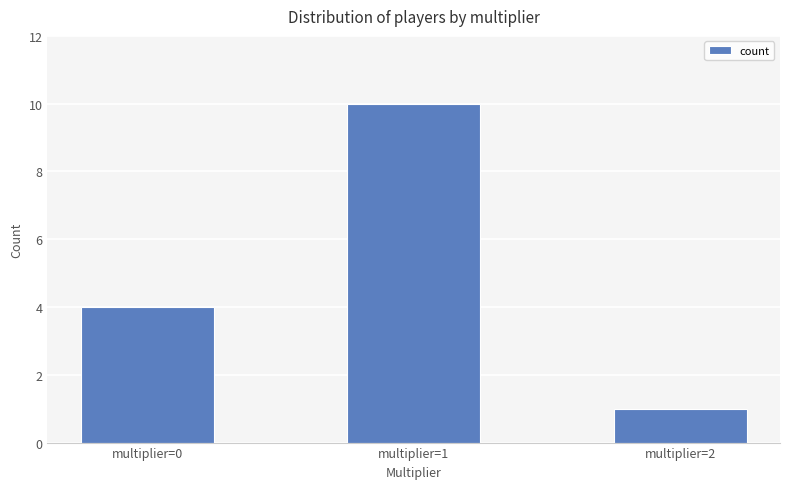

Is it true that the value at multiplier=0 is 4?

True